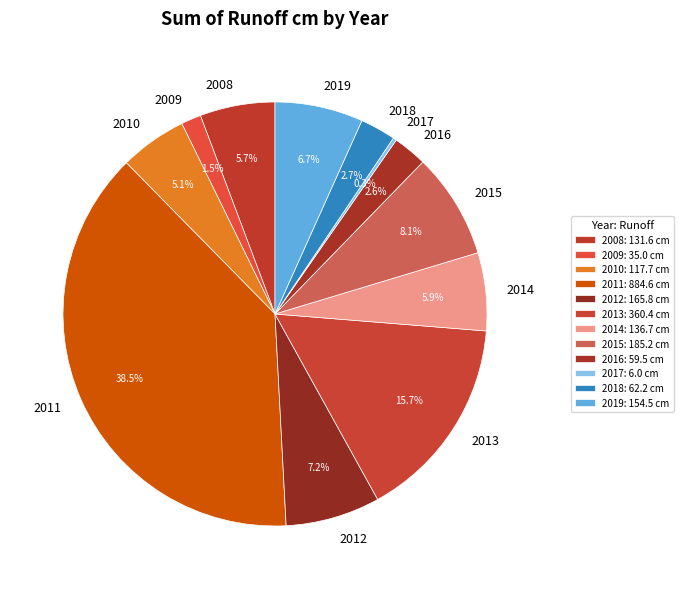

Is there any slice that represents more than half of the pie?

No